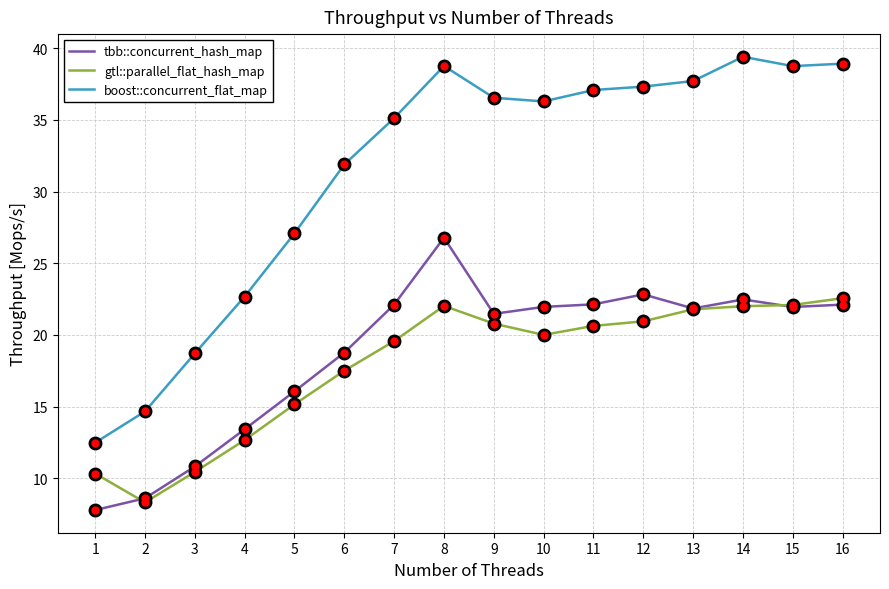

How many values in the boost::concurrent_flat_map series are below 36?

7